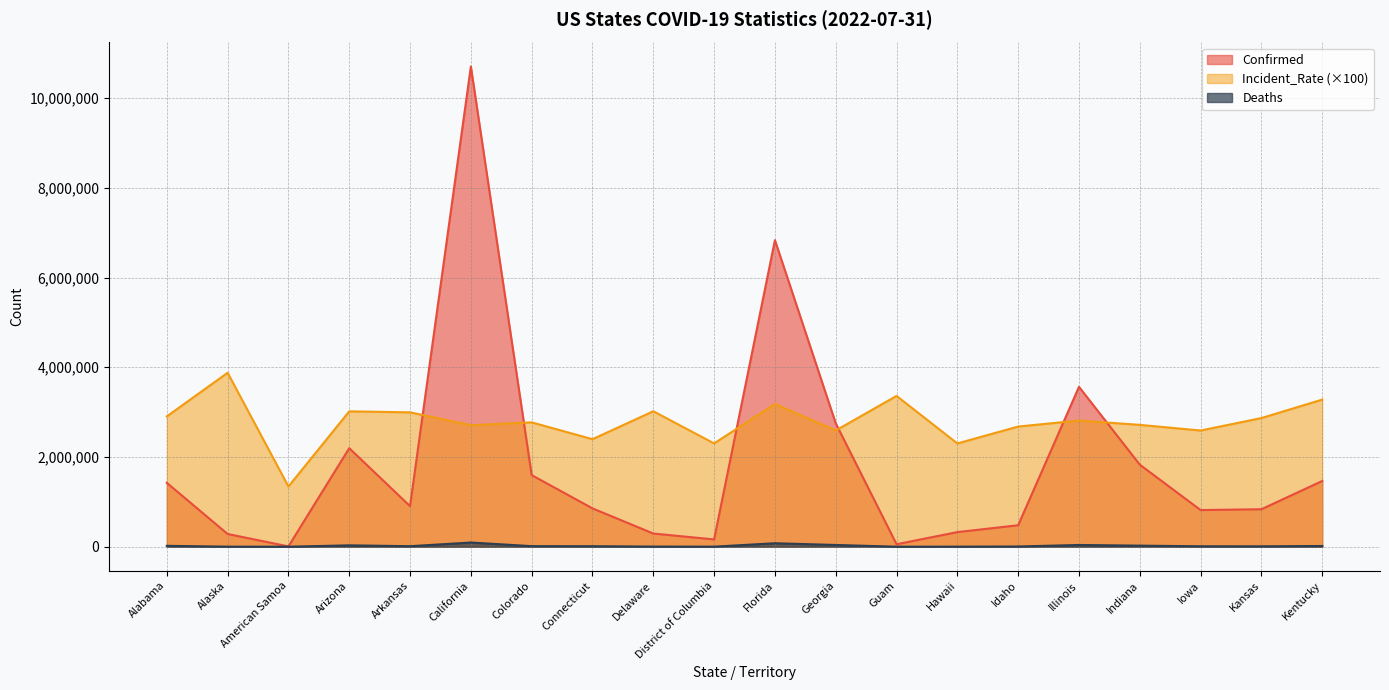

What is the difference between the Deaths values at Hawaii and Indiana?

22535